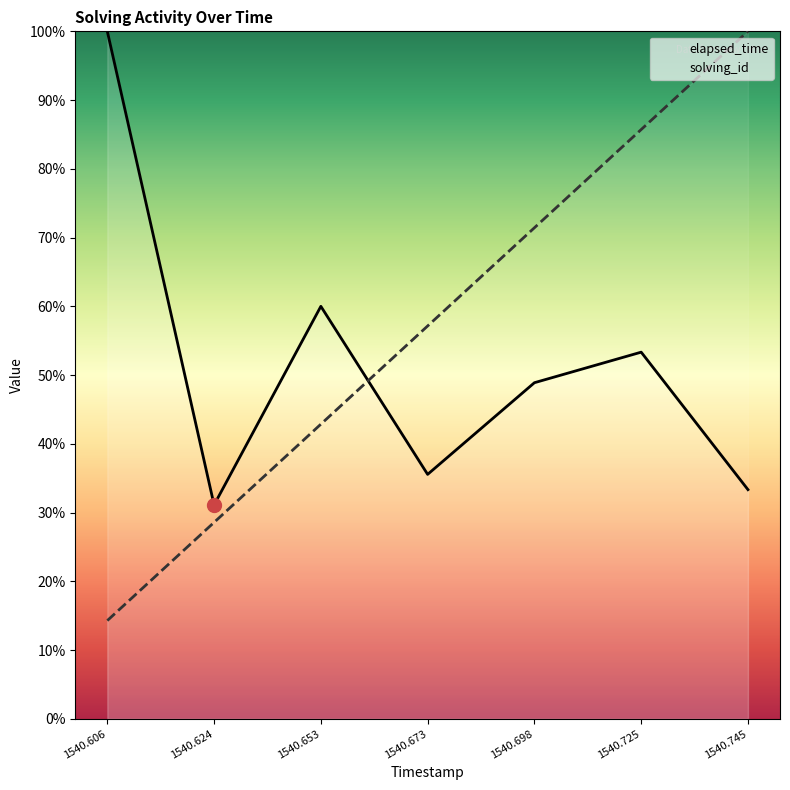

How many data points in elapsed_time are less than 48?

3